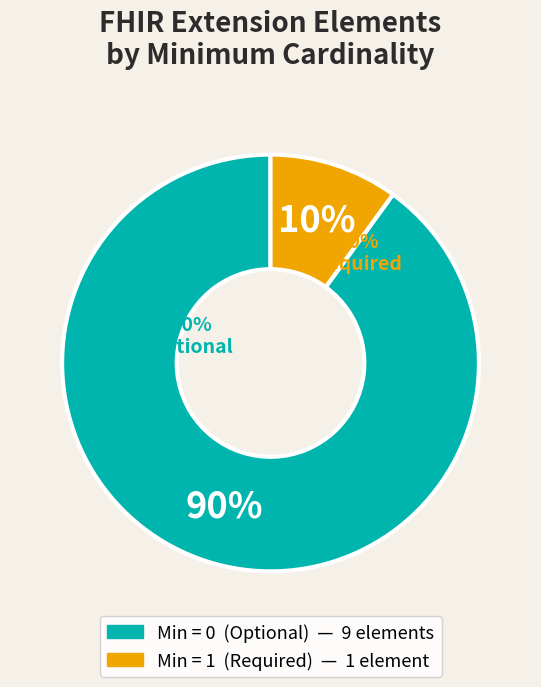

Is Extension.extension the majority of the pie?

Yes